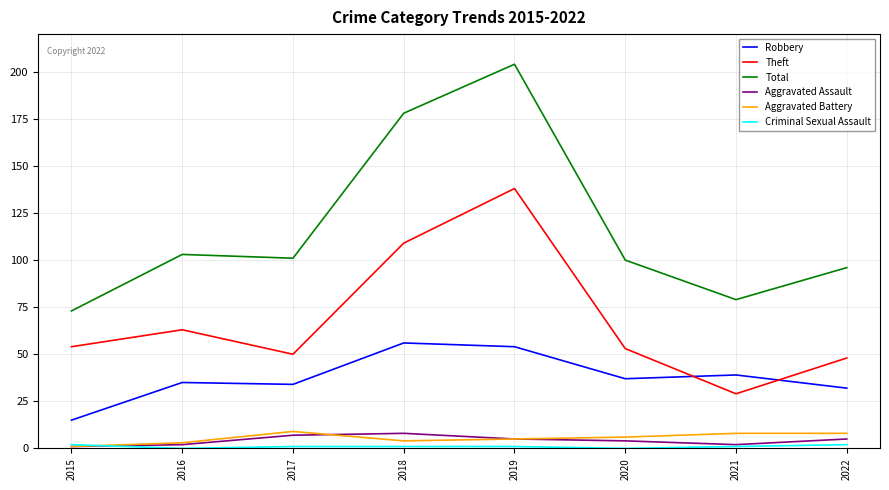

True or false: Theft and Aggravated Battery intersect in this chart.

False